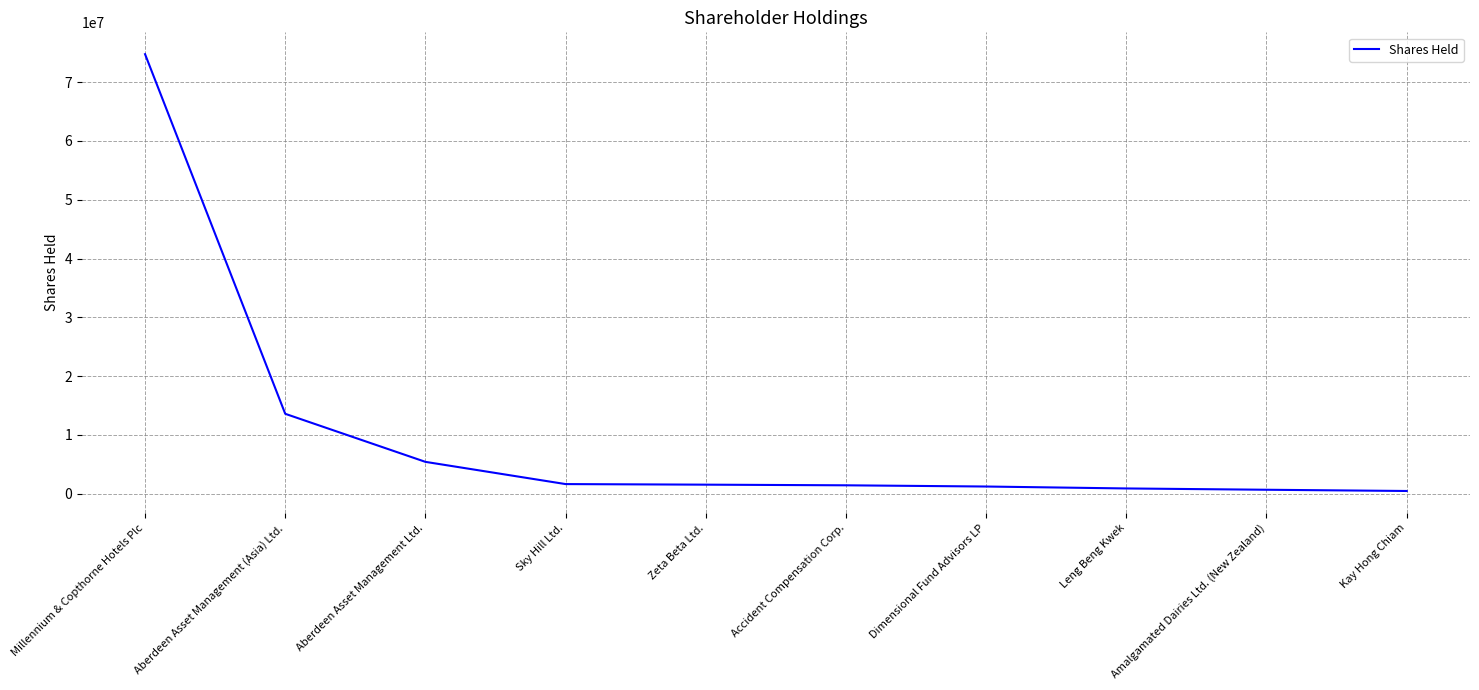

What is the difference between the maximum and minimum values?

74267826